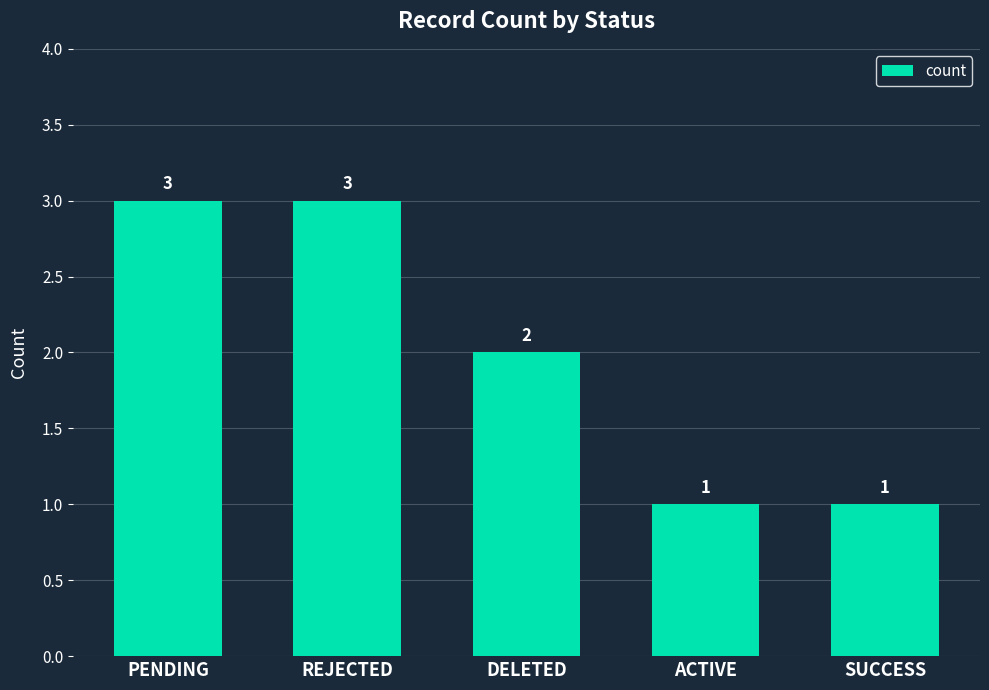

Count the values in the range 1 to 3.

5